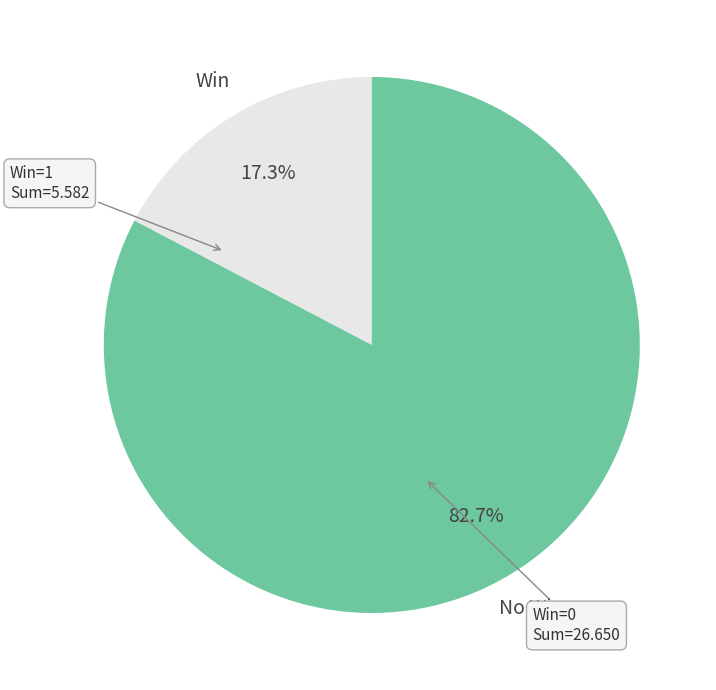

How many slices are in this pie chart?

2